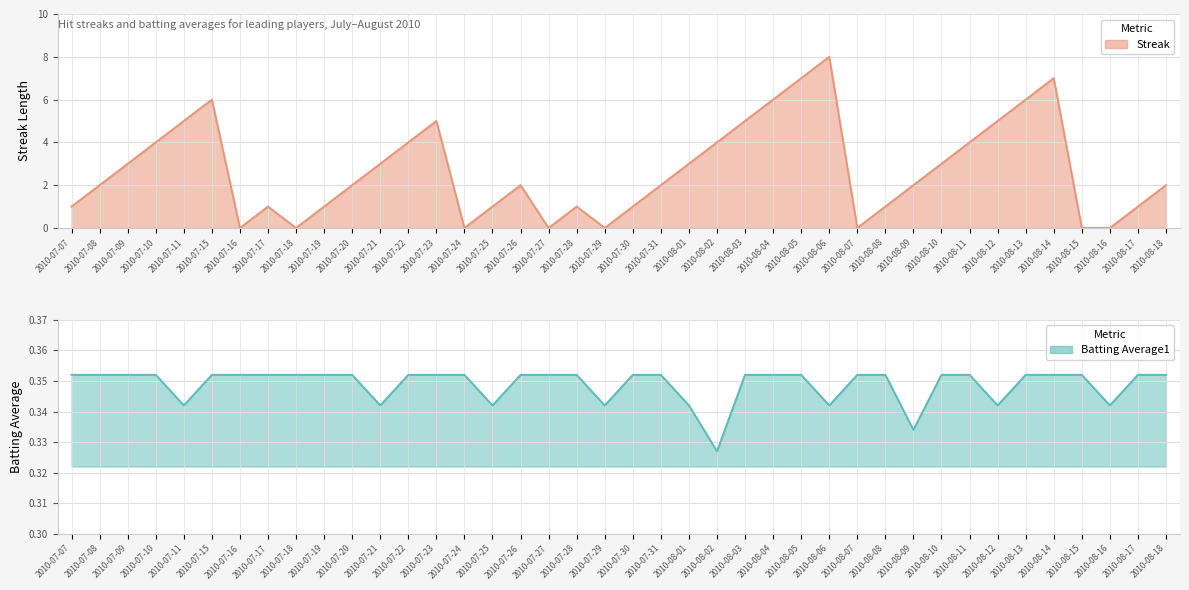

What is the difference between the maximum and minimum values in the Streak (line) series?

8.0